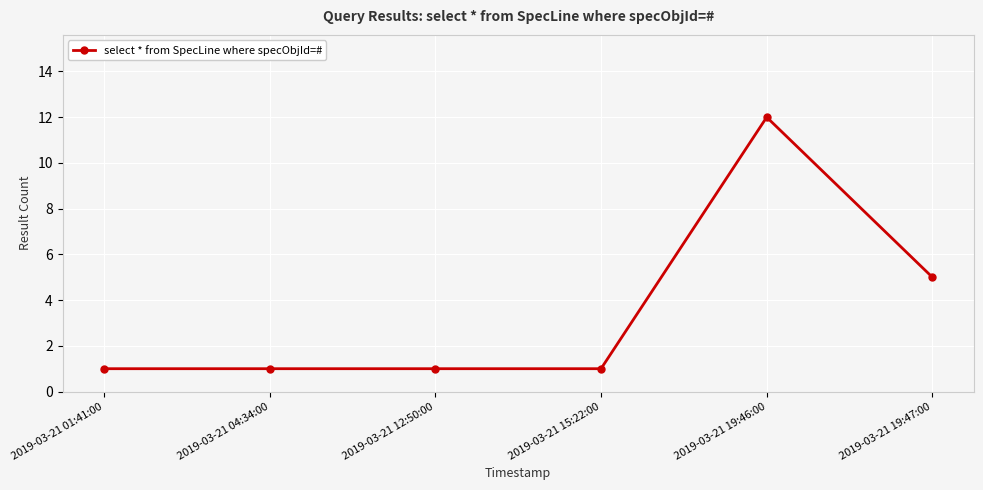

What is the greatest value displayed?

12